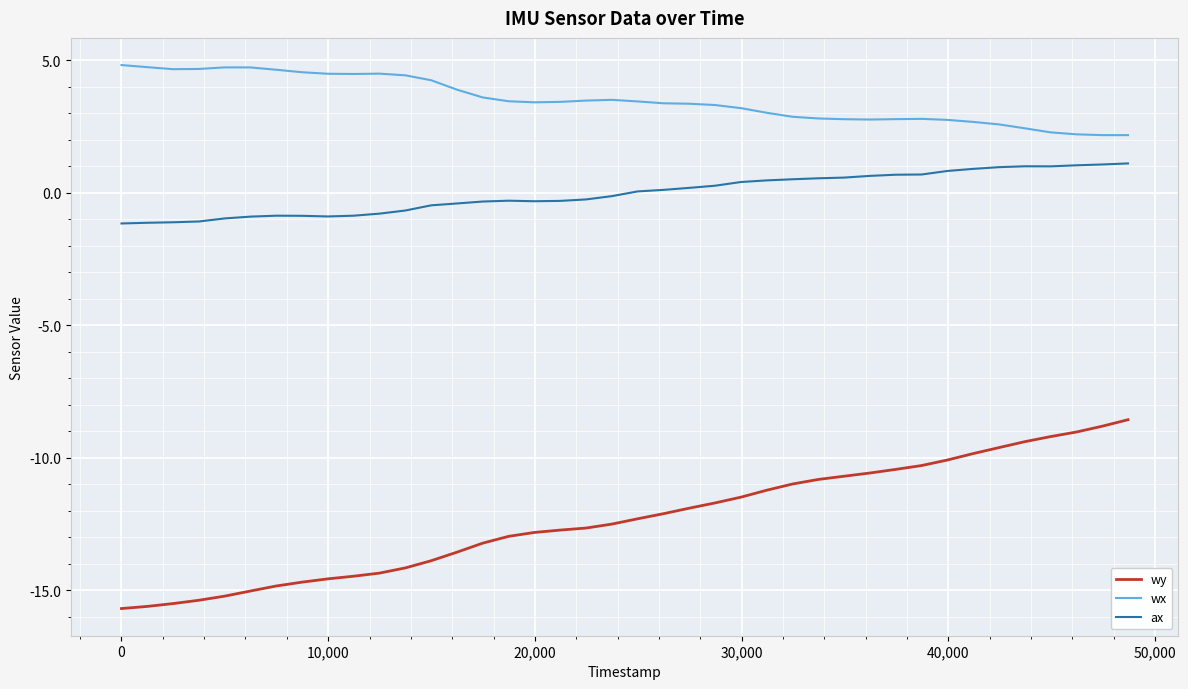

What is the highest value of the wx series?

4.8